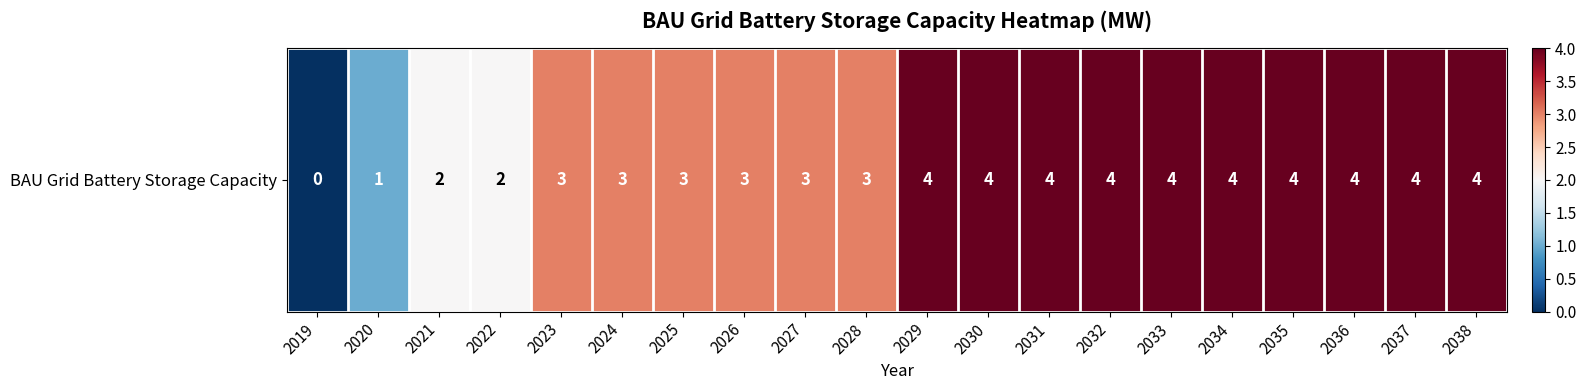

List the labels in order of value, largest first.

2029, 2030, 2031, 2032, 2033, 2034, 2035, 2036, 2037, 2038, 2023, 2024, 2025, 2026, 2027, 2028, 2021, 2022, 2020, 2019